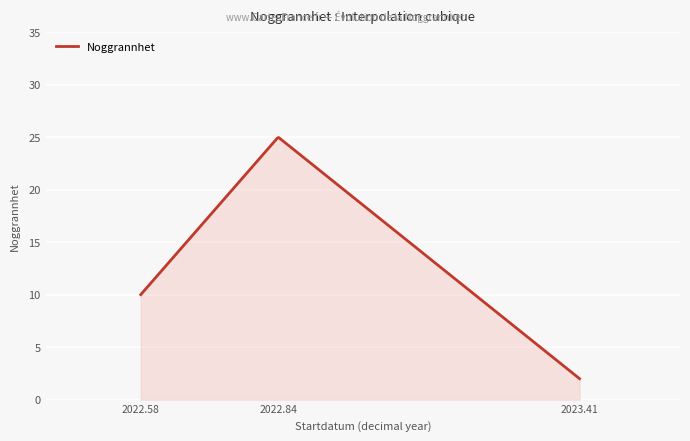

What is the smallest value displayed?

2.0